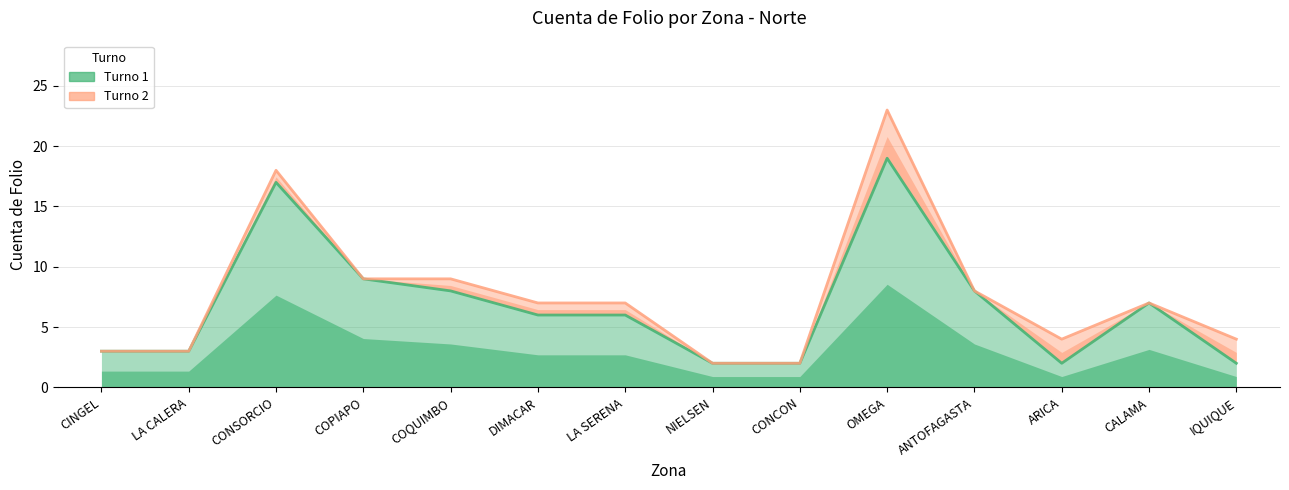

Reading left to right, transcribe all the data shown in this chart.

CINGEL=3	LA CALERA=3	CONSORCIO=17	COPIAPO=9	COQUIMBO=8	DIMACAR=6	LA SERENA=6	NIELSEN=2	CONCON=2	OMEGA=19	ANTOFAGASTA=8	ARICA=2	CALAMA=7	IQUIQUE=2